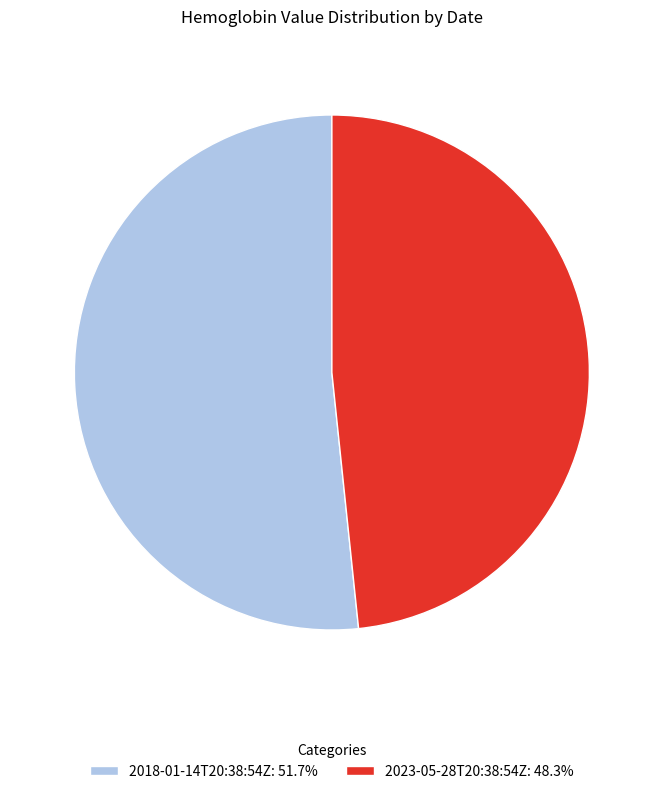

Is 2018-01-14T20:38:54Z: 51.7% the majority of the pie?

Yes